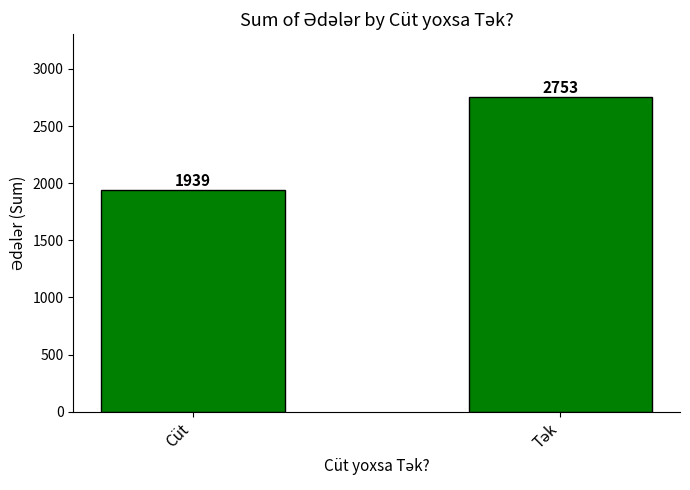

True or false: the data shows 1939 at Cüt.

True